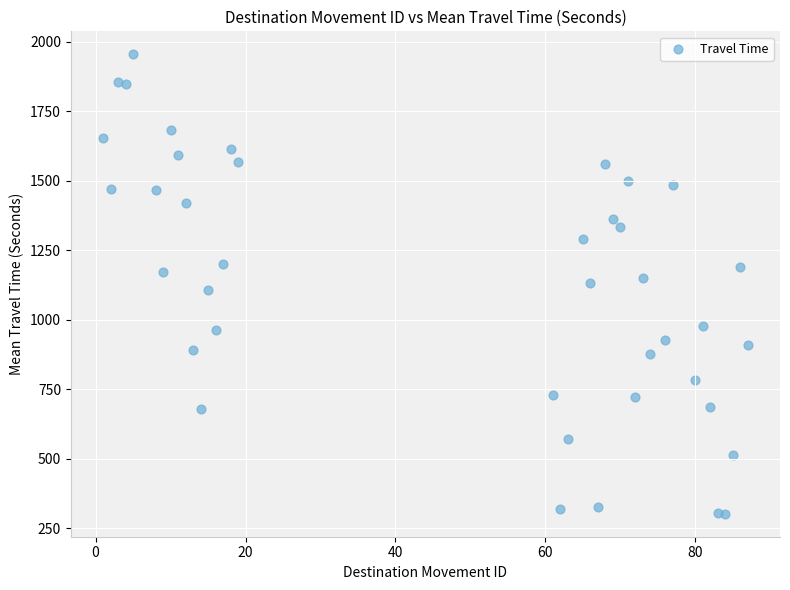

What is the range of X values (max minus min)?

86